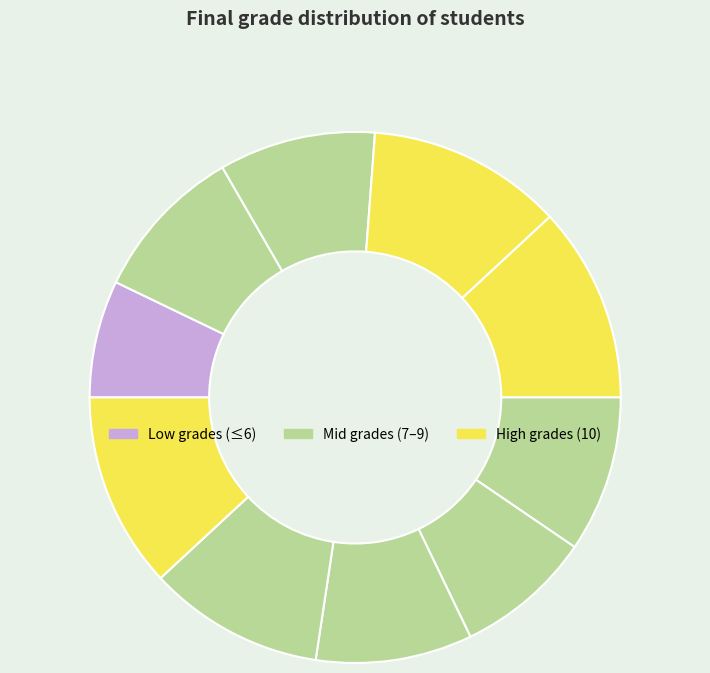

Count the number of slices in the pie.

10